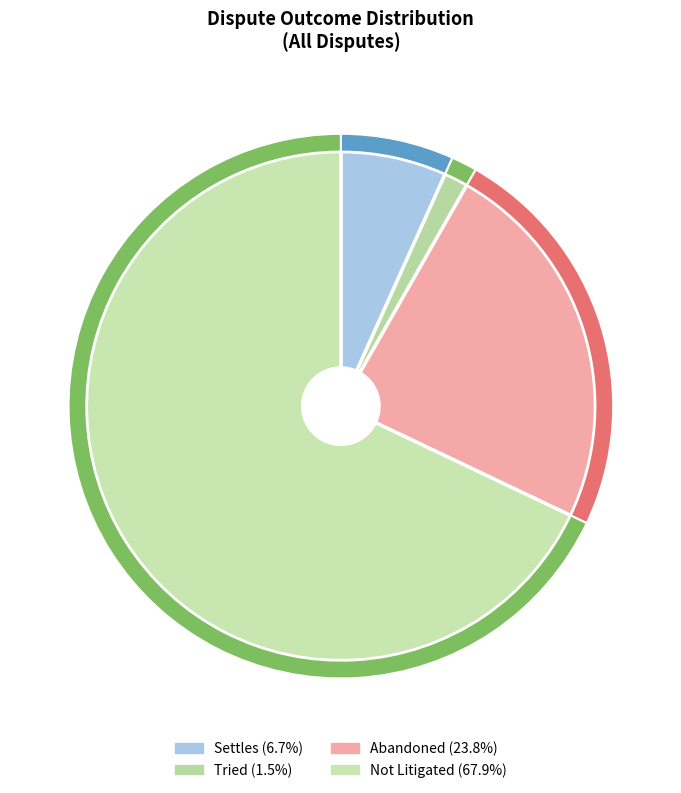

Does any single category account for the majority?

Yes